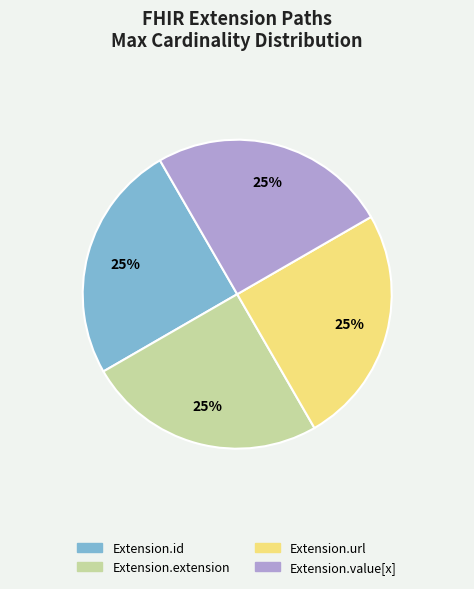

Is it true that Extension.value[x] is 17% of the pie?

False